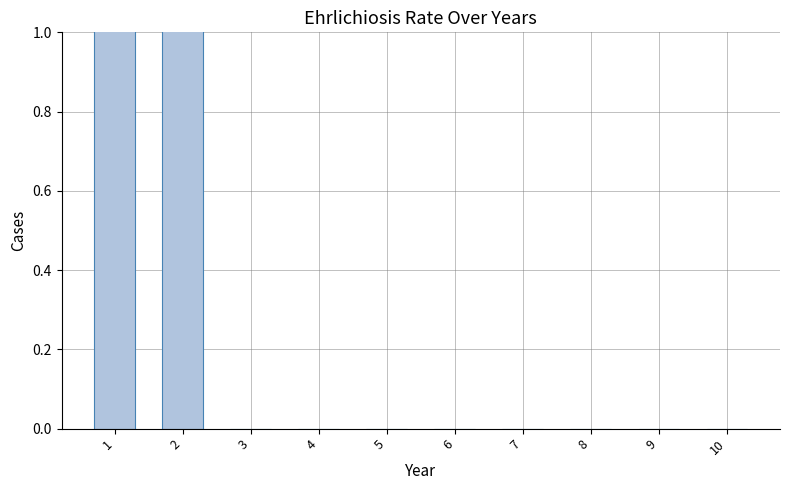

Which has a higher value, 9 or 10?

9